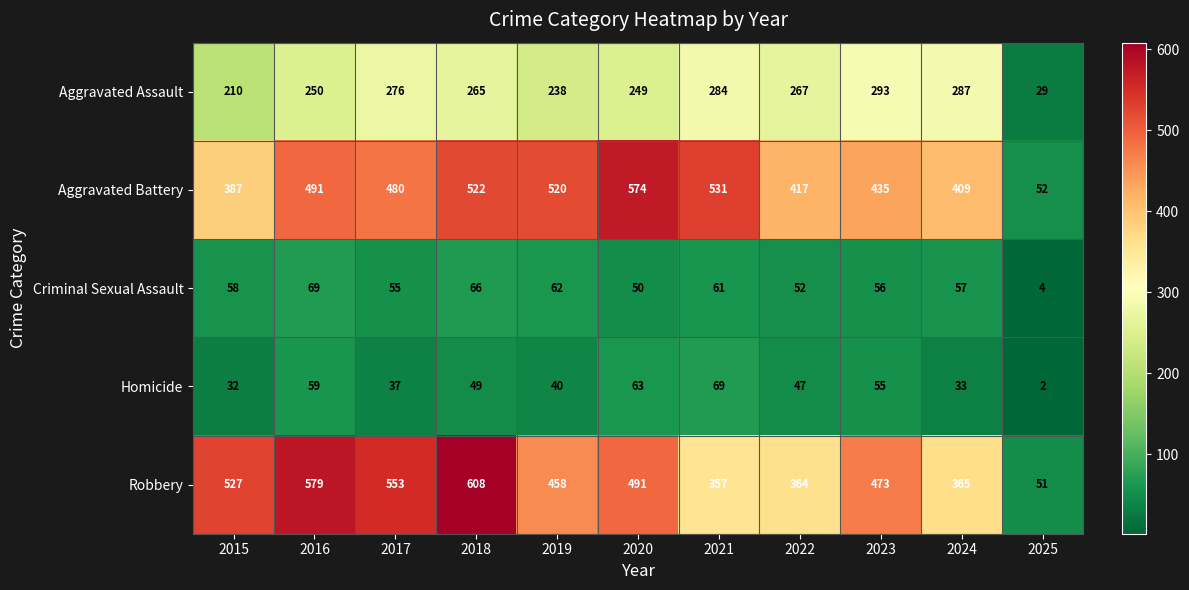

At which category is the sum across all series the highest?

2018